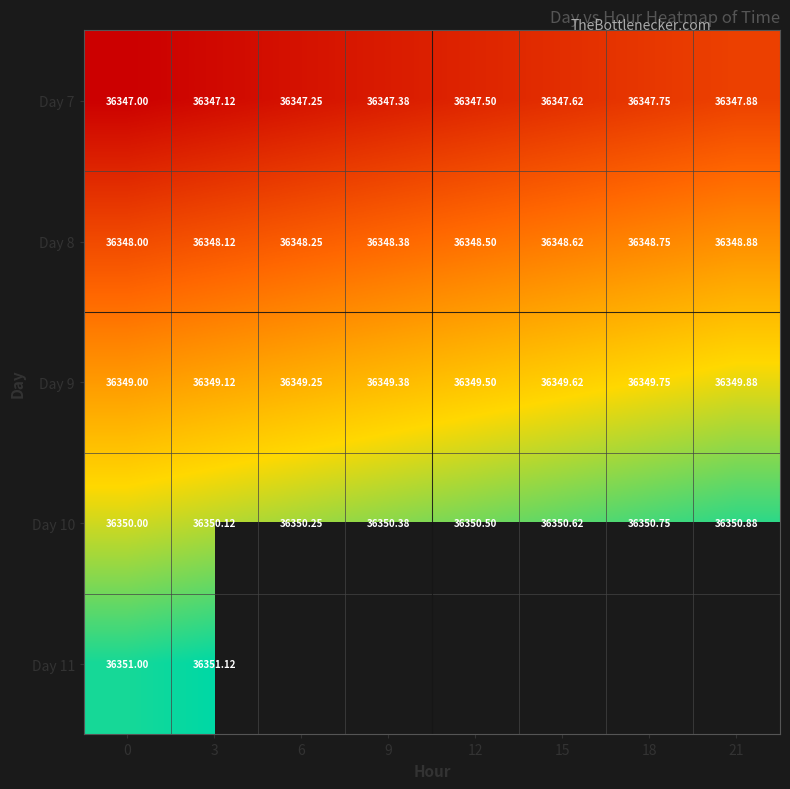

How many values in the Day 10 series exceed 36350?

7